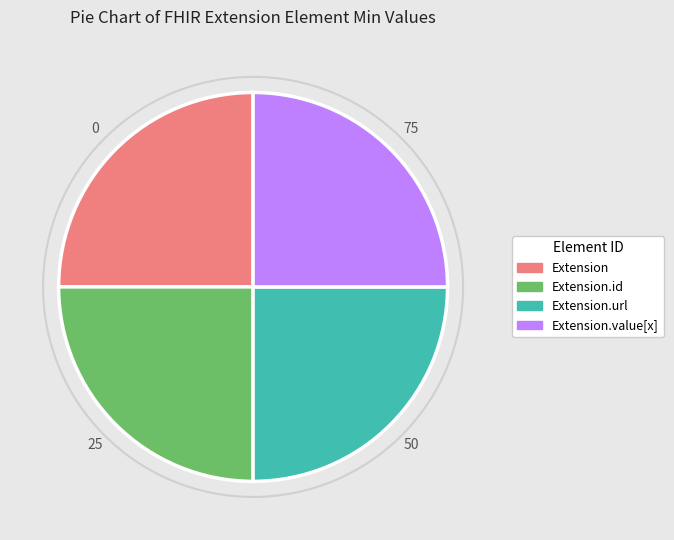

Does any single category account for the majority?

No